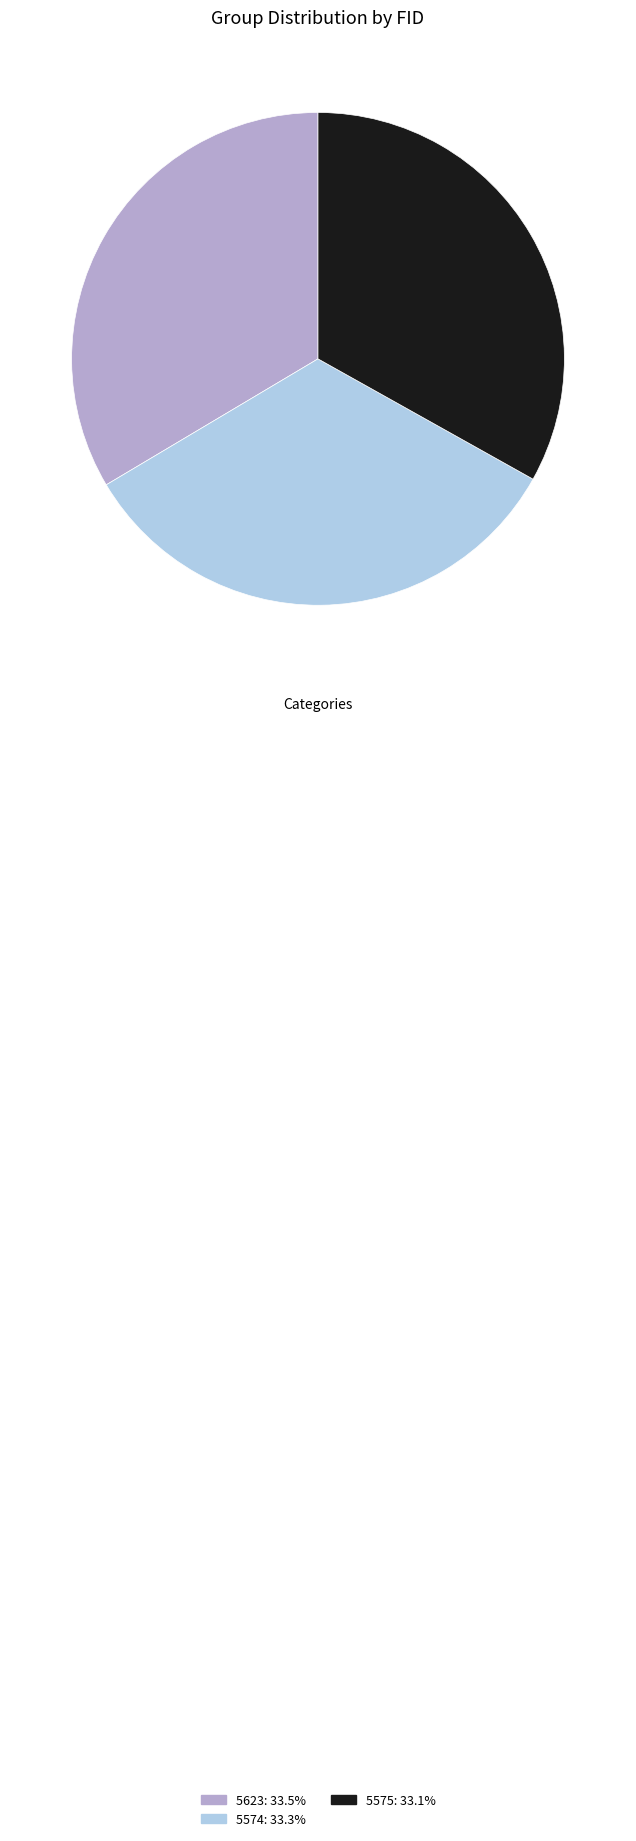

What is the ratio of the value at 5574 to the value at 5623?

1.0